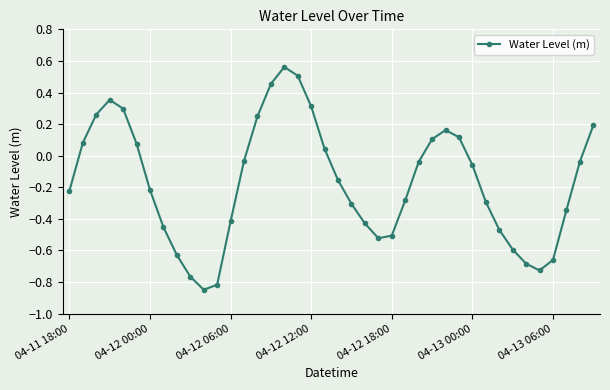

How many points are higher than both their immediate neighbors (excluding endpoints)?

3